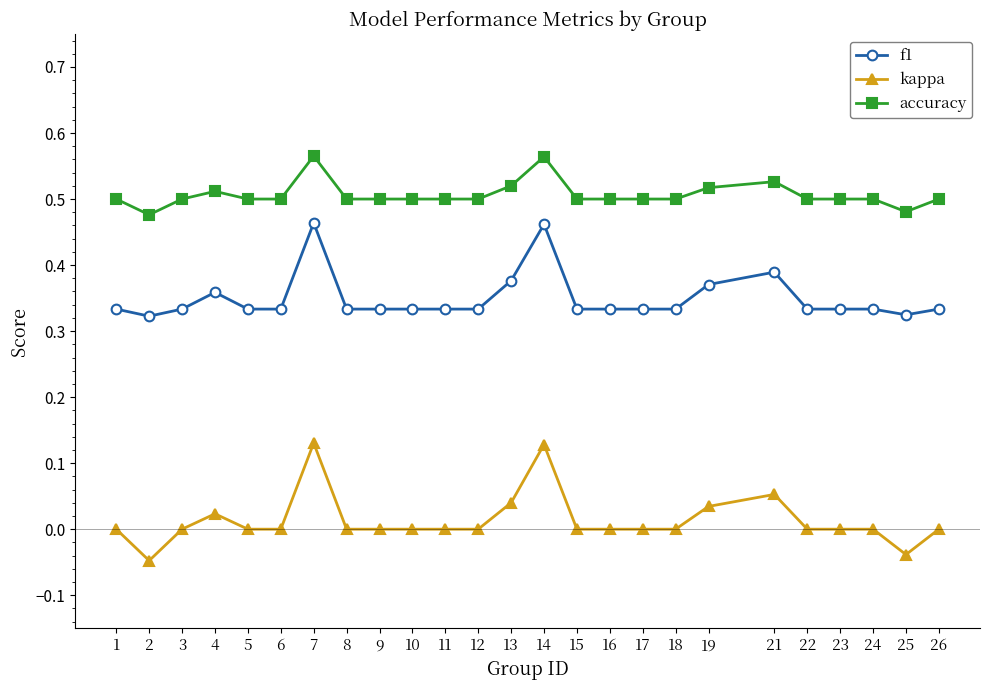

Where is the first local minimum for kappa?

2